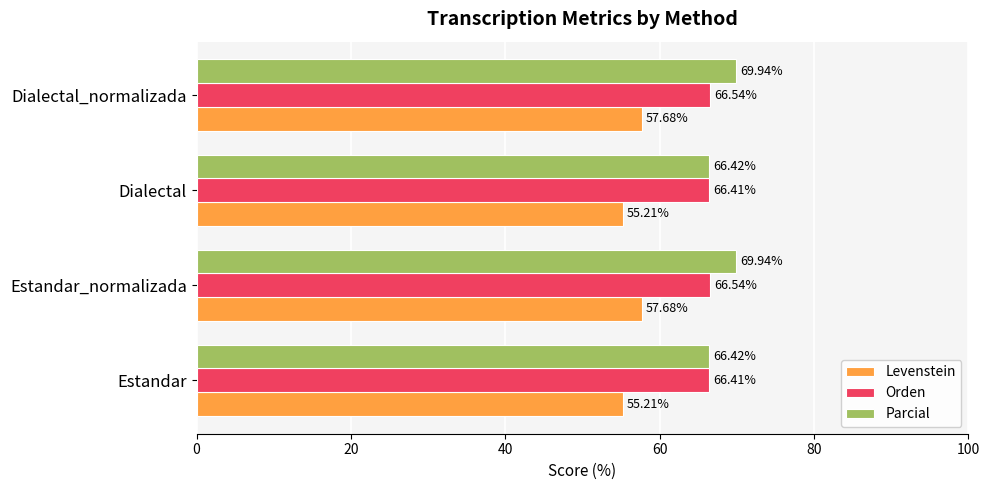

What is the lowest value of the Orden series?

66.4